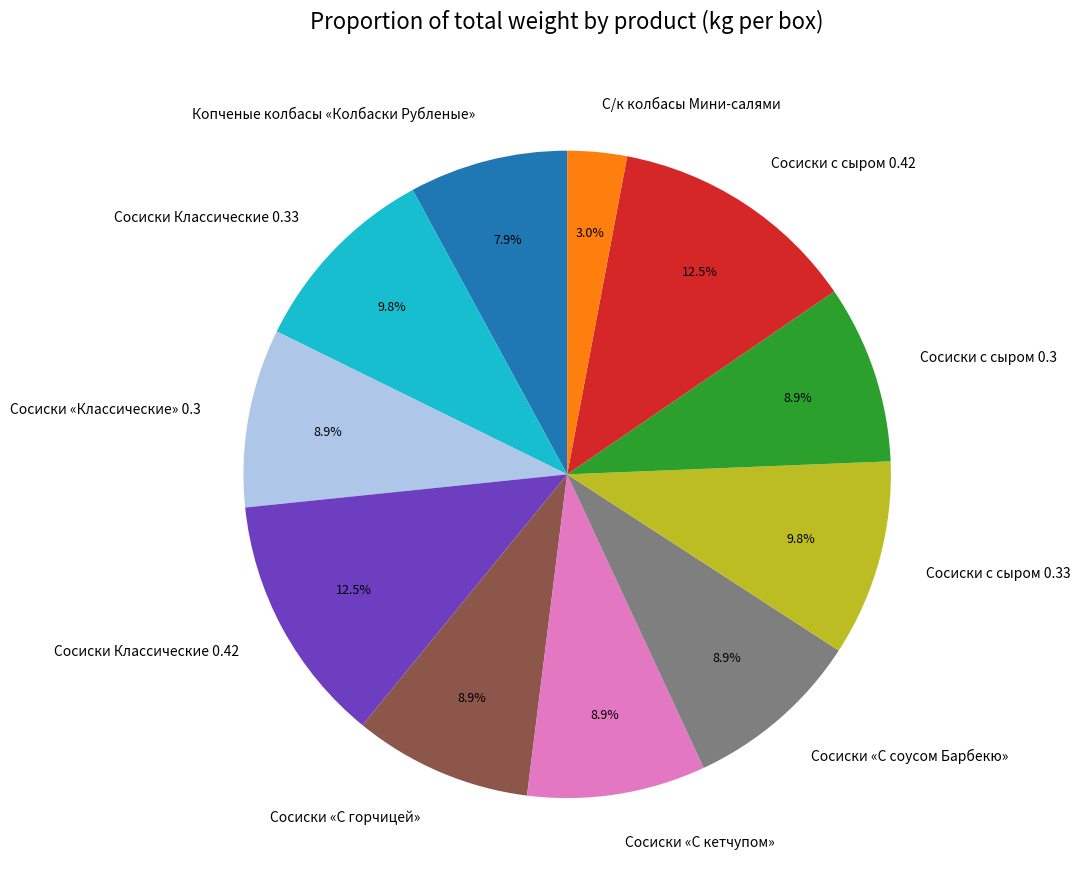

How much of the chart is everything except Сосиски Классические 0.42?

87.5%